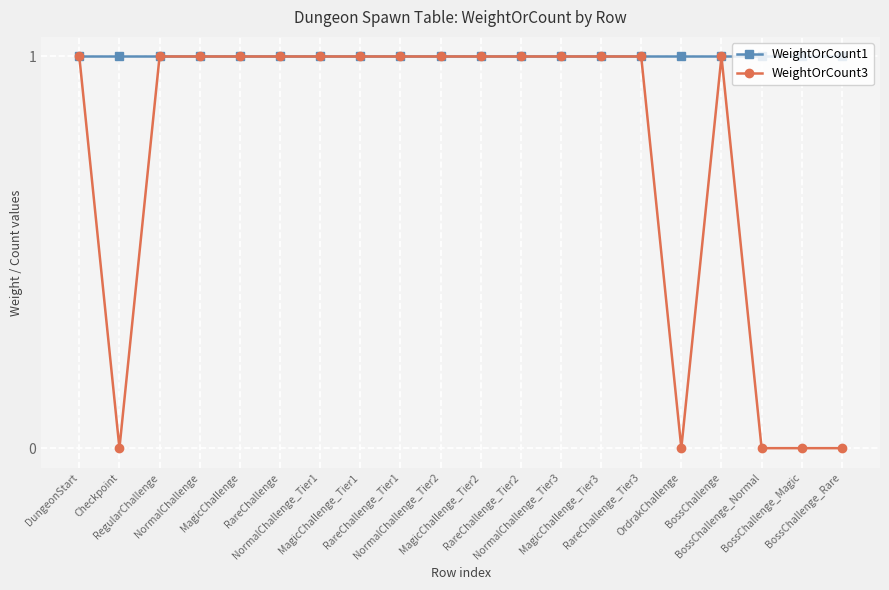

How many data points does each series have?

20